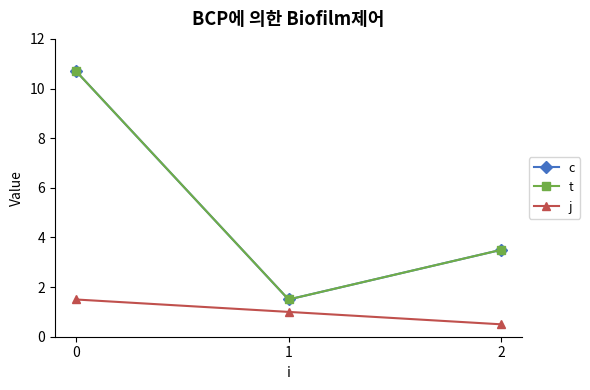

What is the lowest value of the c series?

1.5